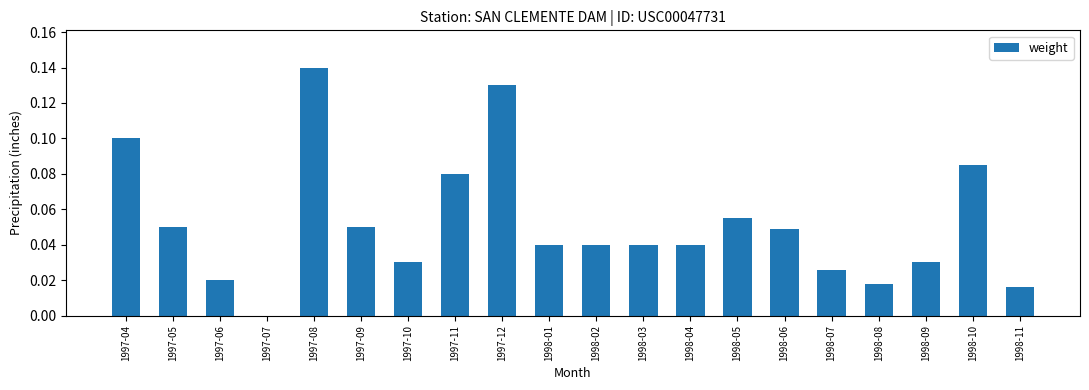

Between 1998-03 and 1997-05, which is larger?

1997-05